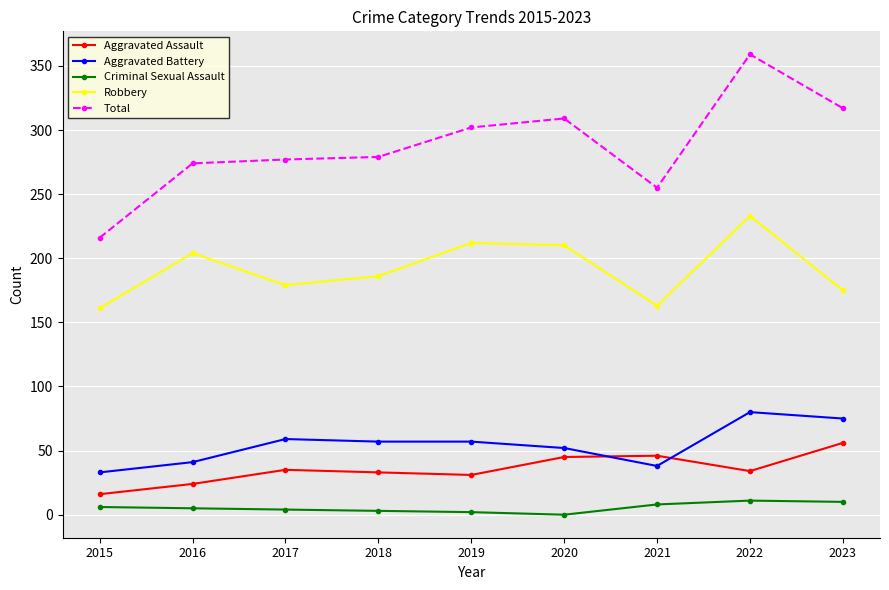

Which series has the largest range (max minus min)?

Total